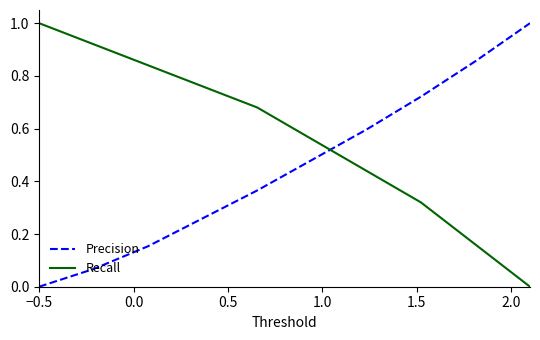

Rank the series by their average value, from highest to lowest.

Recall, Precision